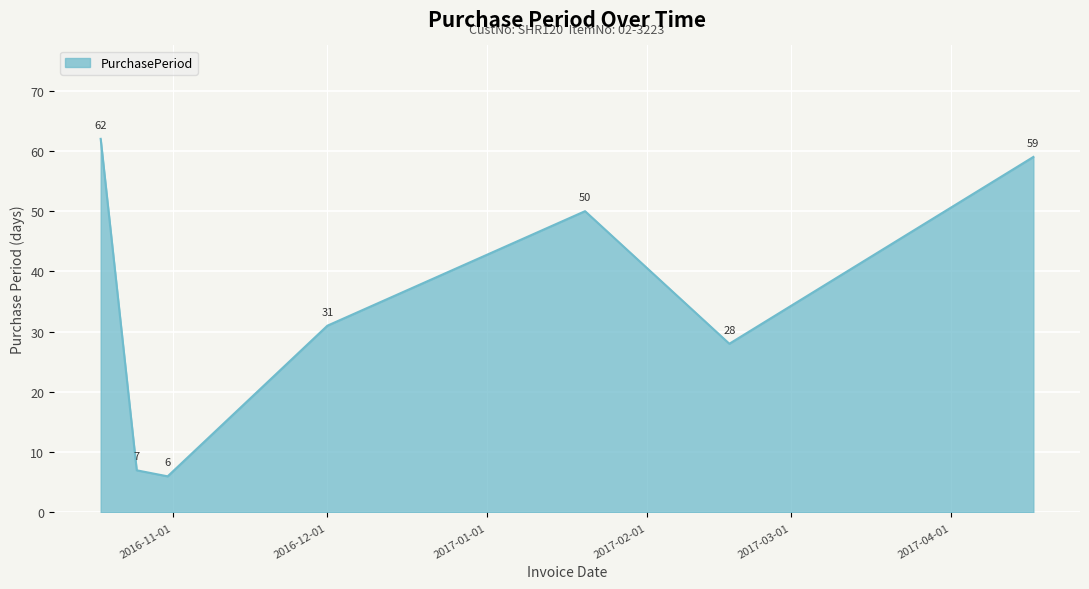

True or false: there are more than 2 points higher than both neighbors.

False